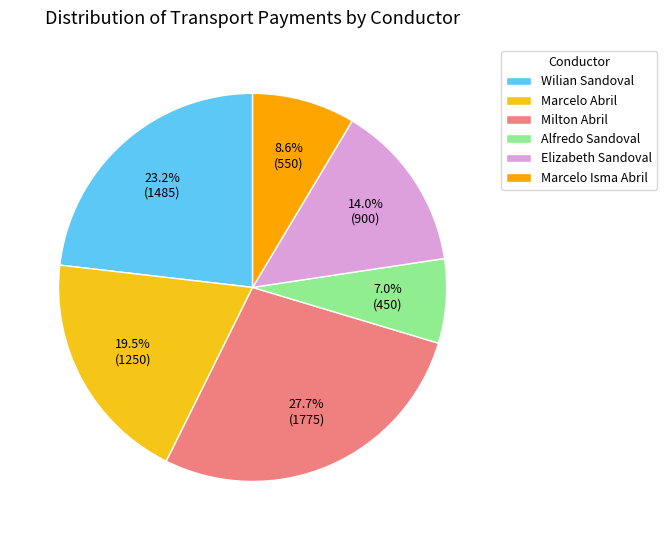

To the nearest percent, what is the combined percentage of Milton Abril and Elizabeth Sandoval?

42%